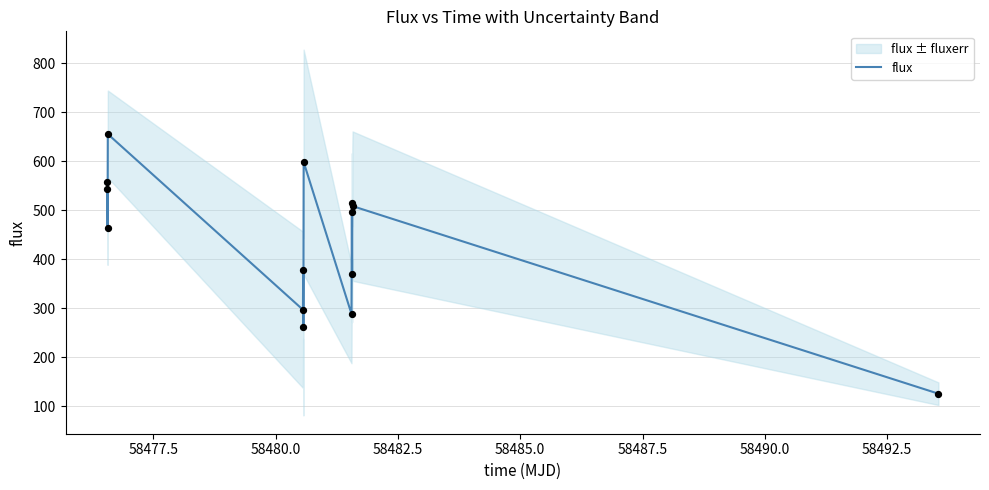

What is the lowest value of the flux series?

125.2